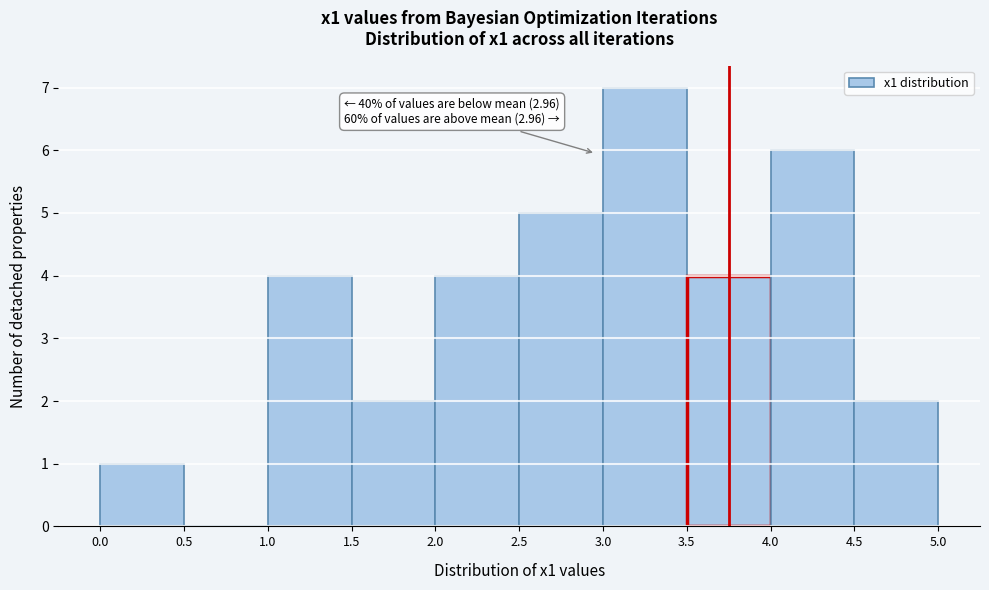

Over which range of the x-axis is the bar tallest?

3.0 to 3.5